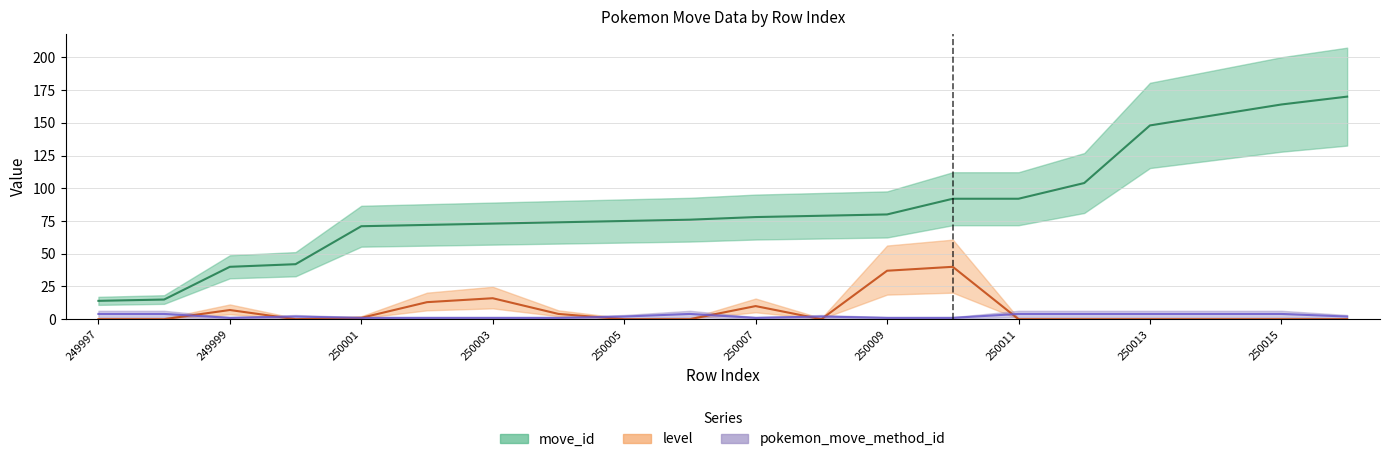

At which label does pokemon_move_method_id reach its minimum?

249999